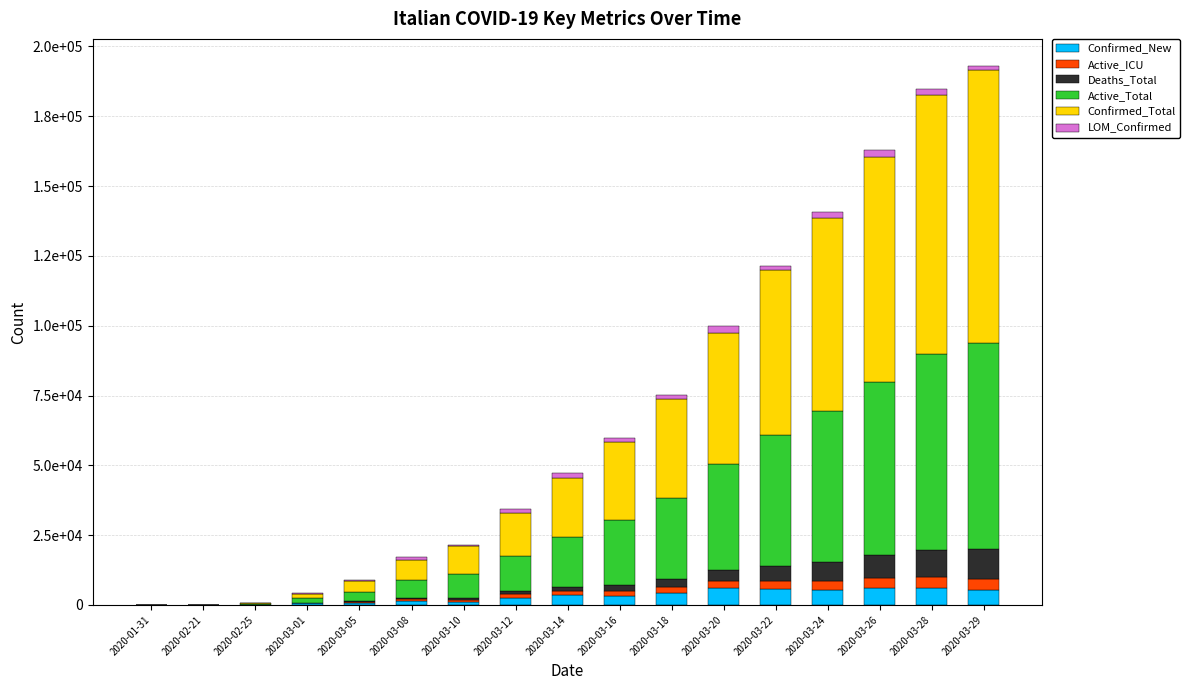

What are all the series names shown in the legend?

Confirmed_New, Active_ICU, Deaths_Total, Active_Total, Confirmed_Total, LOM_Confirmed